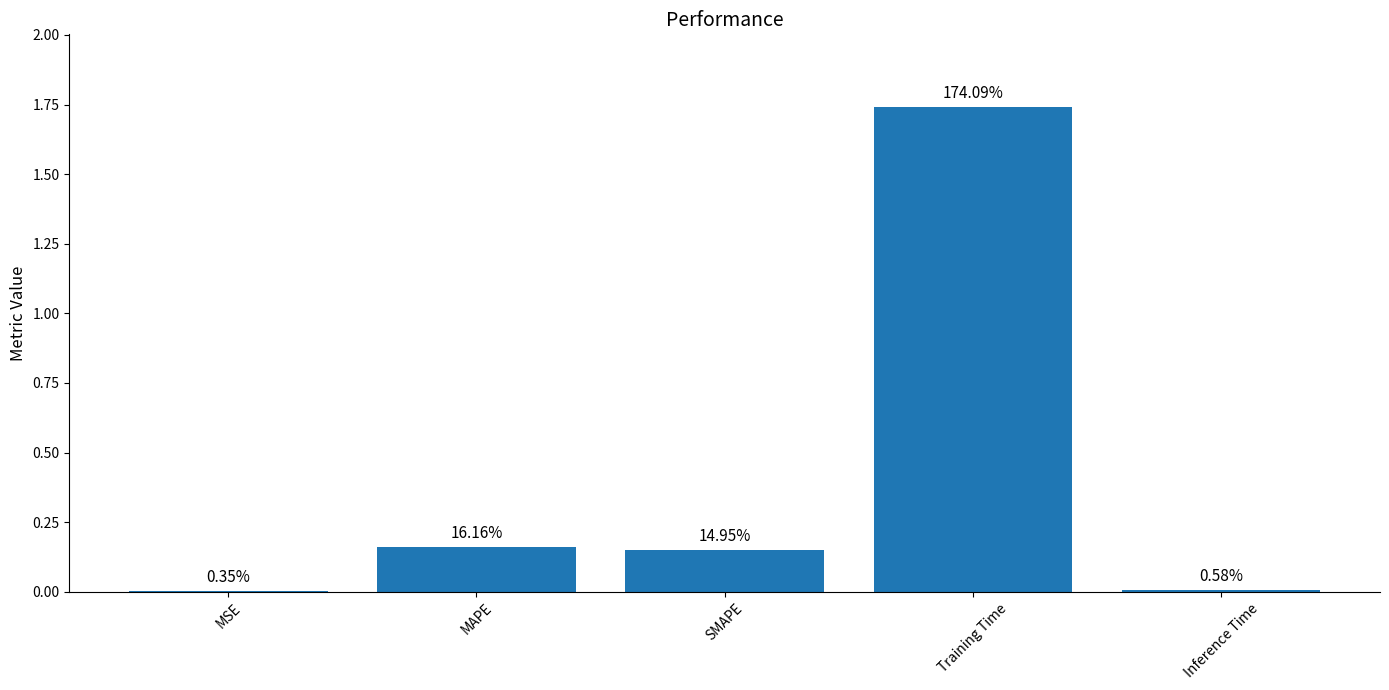

The value at MAPE is 0.2. True or false?

True